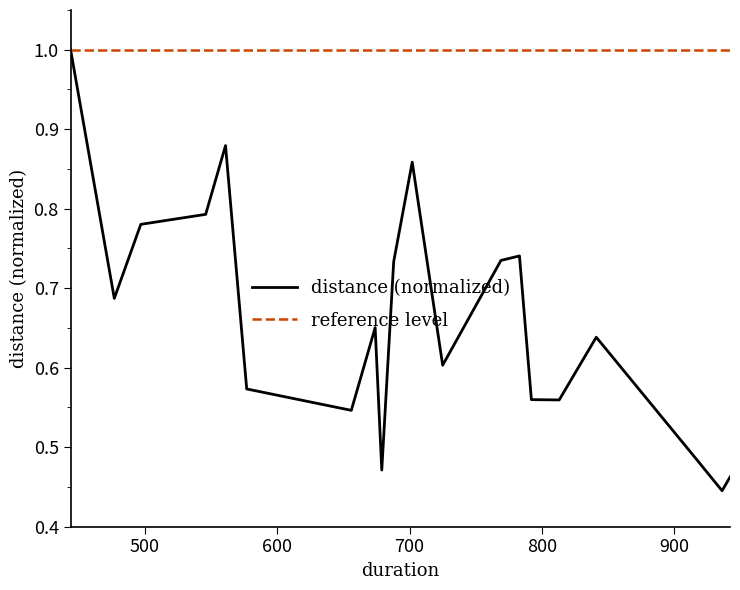

Which series has the largest total across all categories?

reference level